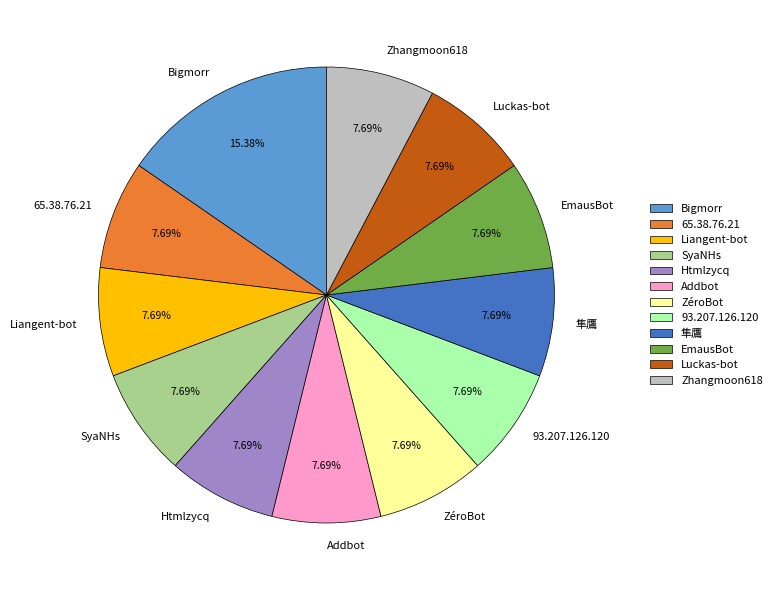

Does SyaNHs represent more than half of the total?

No